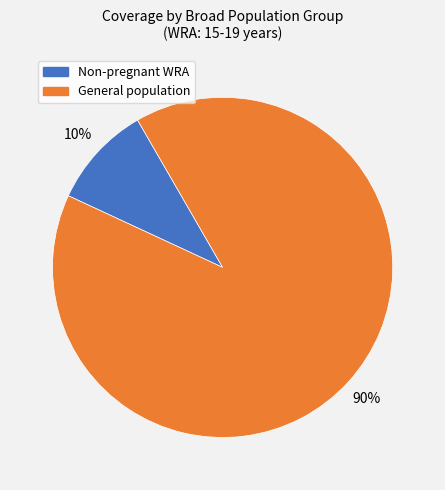

Is there any slice that represents more than half of the pie?

Yes